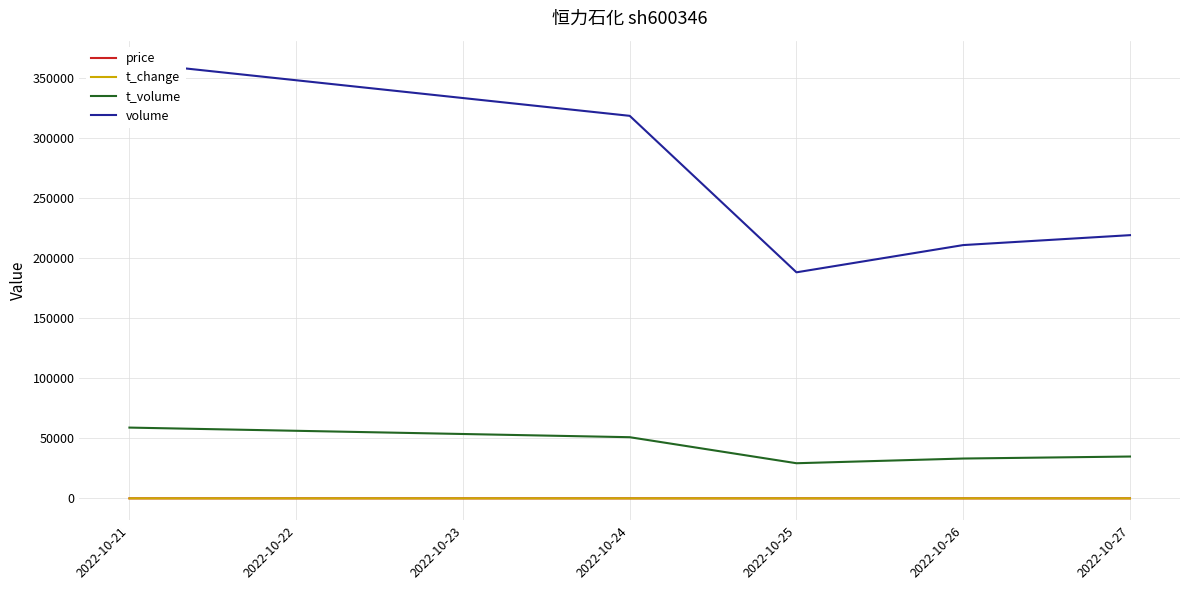

The value of t_volume at 2022-10-25 is 29261.0. True or false?

True